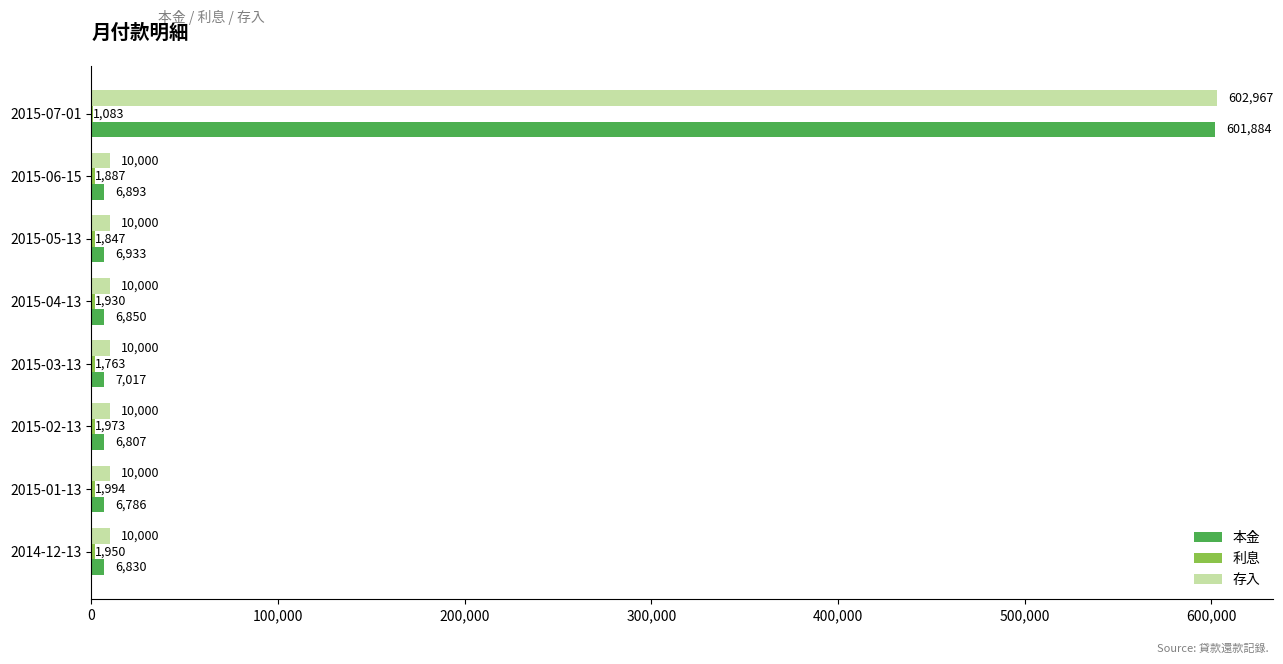

What is the sum of all 存入 values?

672967